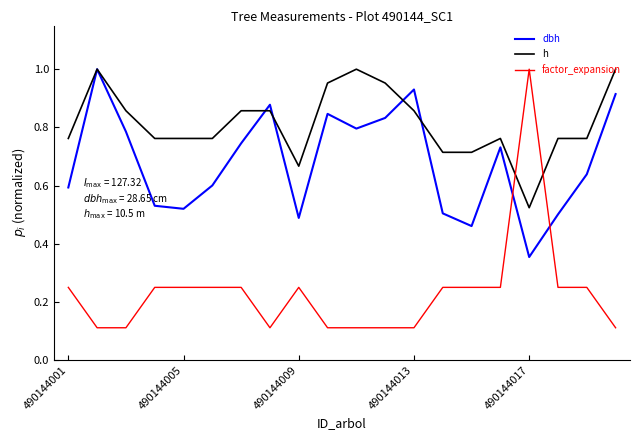

Which series has the largest range (max minus min)?

factor_expansion